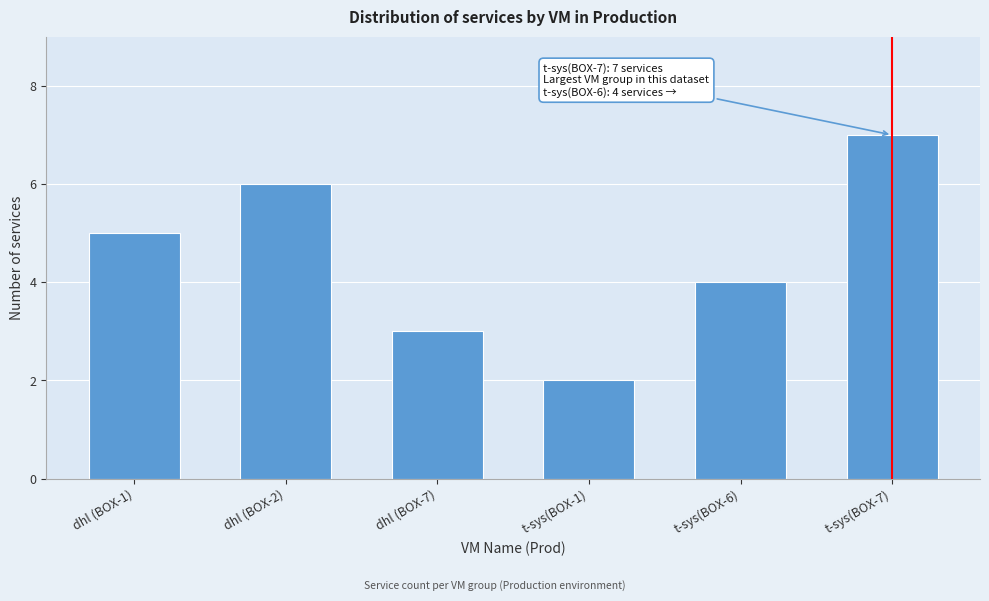

Reading left to right, list all the values displayed in this chart.

5	6	3	2	4	7